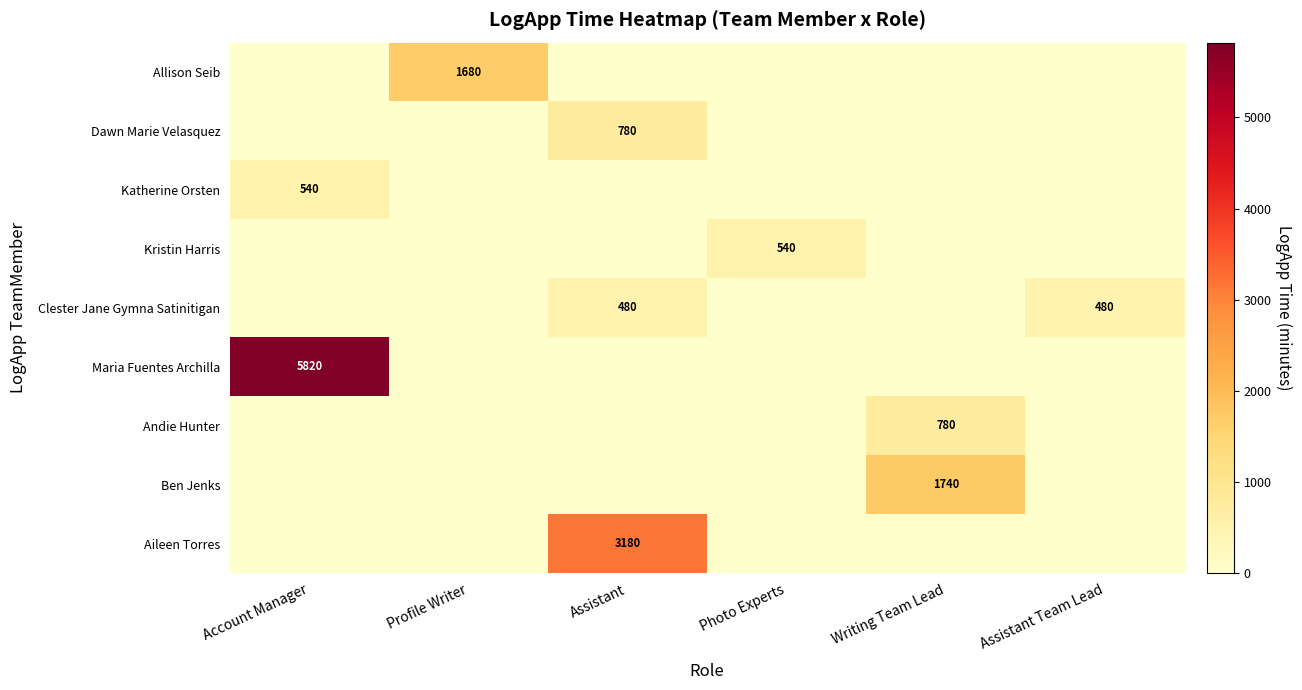

Is it true that Kristin Harris equals 364 at Photo Experts?

False